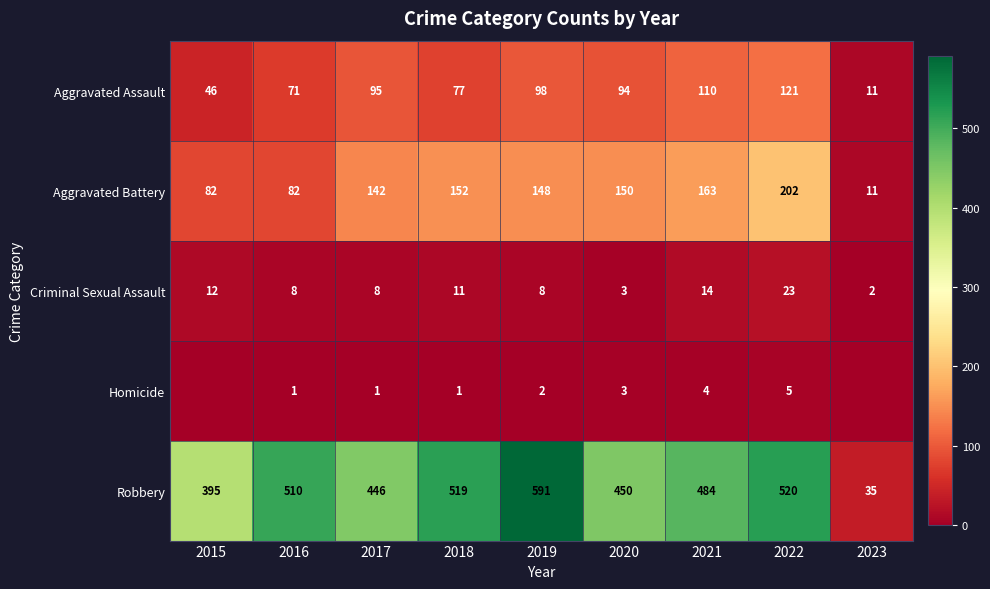

At which label is Aggravated Assault closest to 66?

2016